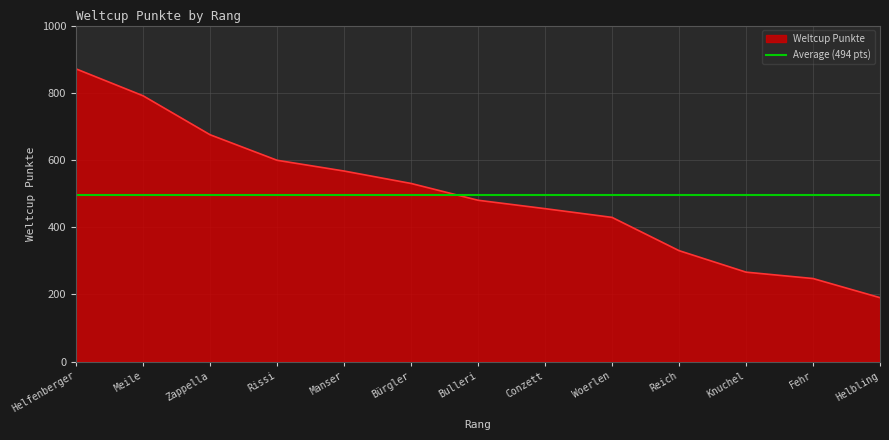

Is it true that Weltcup Punkte equals 871 at Helfenberger?

True